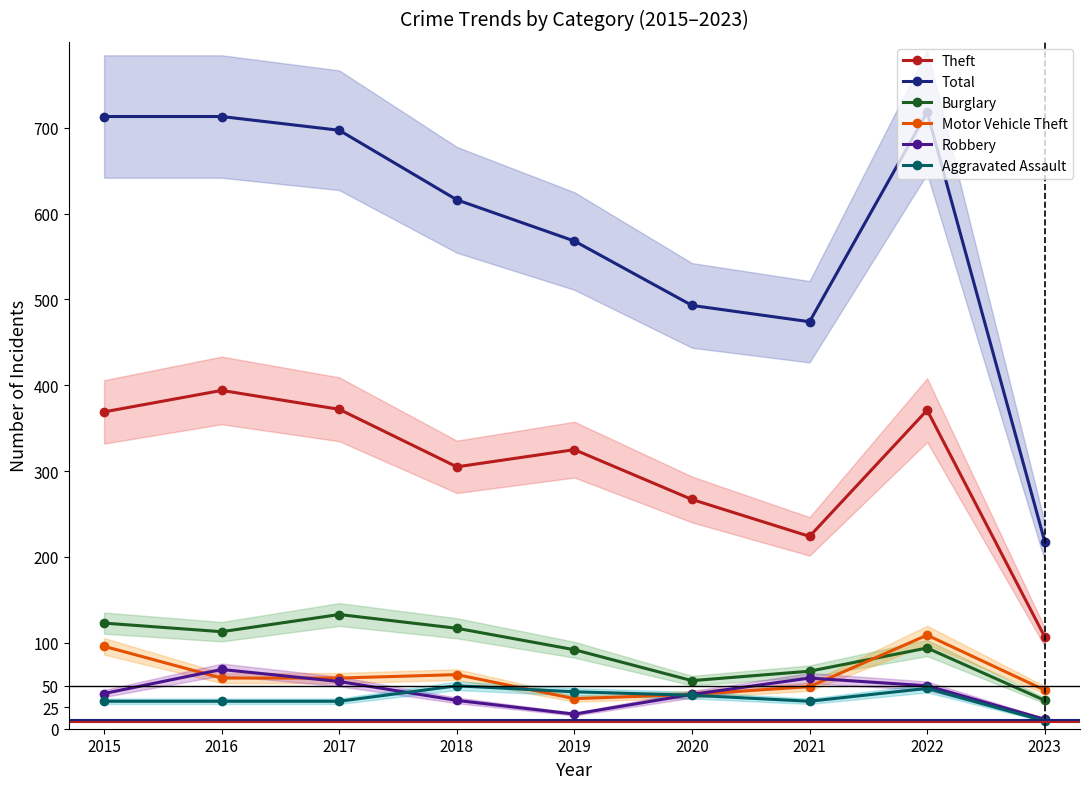

Reading left to right, extract all data points from this chart.

Theft: 369	394	372	305	325	267	224	371	107
Total: 713	713	697	616	568	493	474	718	218
Burglary: 123	113	133	117	92	56	67	94	33
Motor Vehicle Theft: 96	59	59	63	35	40	49	109	45
Robbery: 41	69	55	33	17	40	59	50	11
Aggravated Assault: 32	32	32	50	43	39	32	47	9